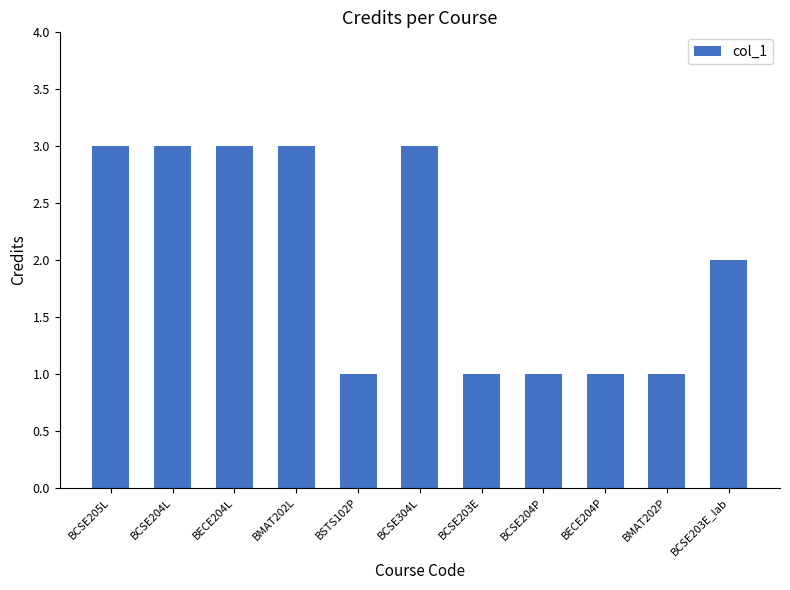

Approximately how many times larger is the value at BECE204P compared to BCSE304L?

0.3